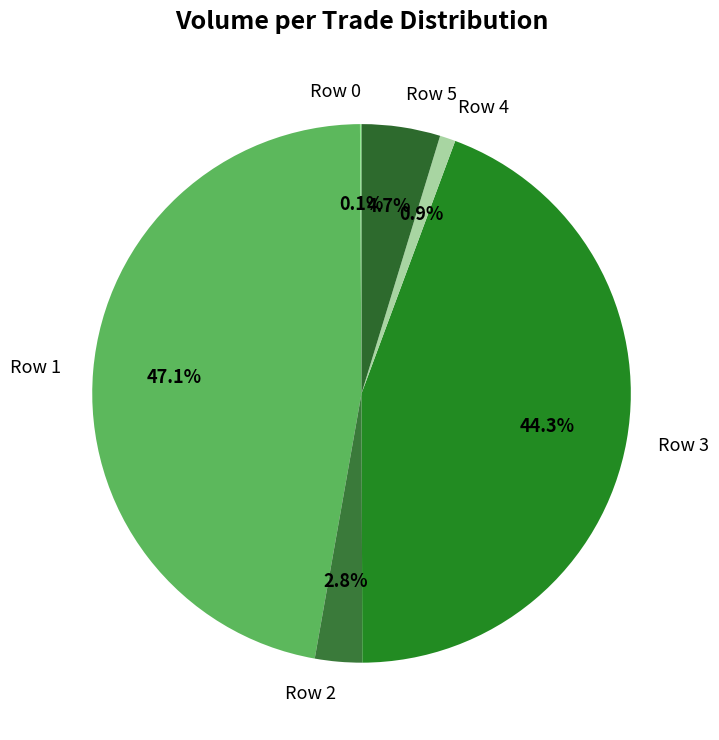

What is the ratio of the value at Row 2 to the value at Row 5?

0.6